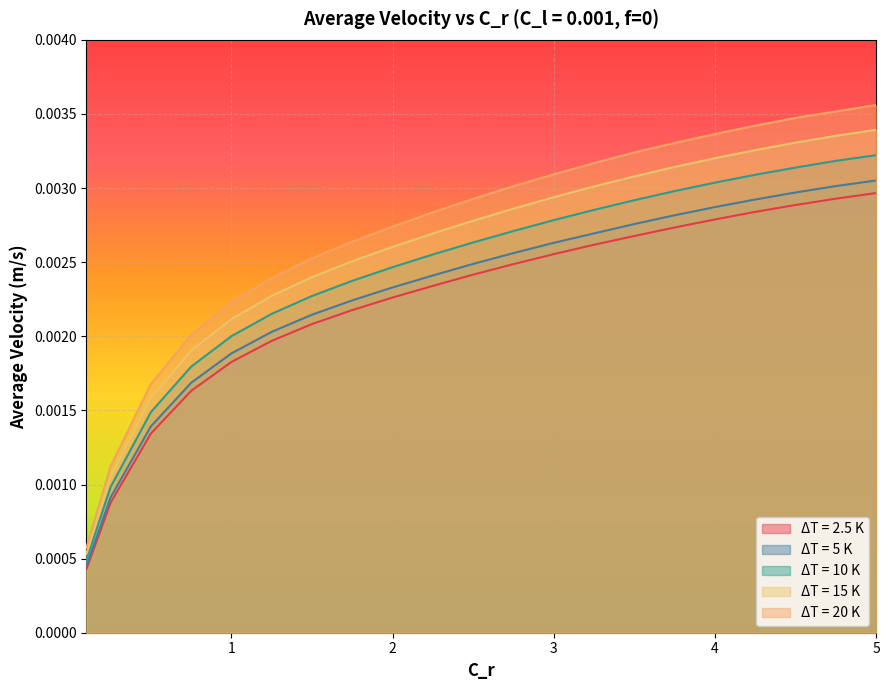

Where is ΔT = 15 K nearest to the value 0?

0.1